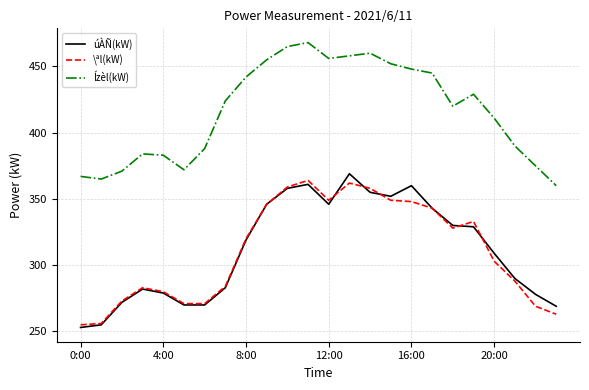

What is the maximum value for Ízèl(kW)?

468